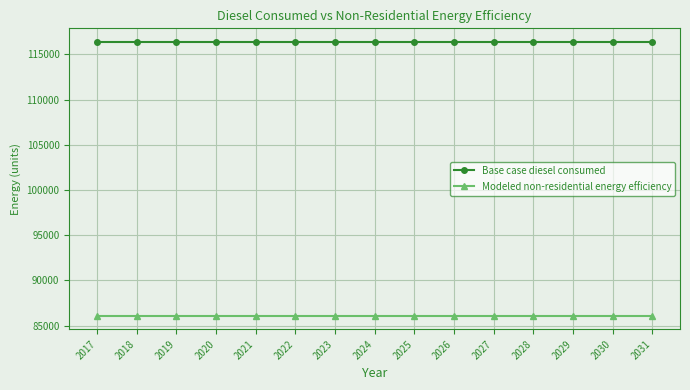

True or false: Modeled non-residential energy efficiency has a value of 86107.1 at 2025.

True